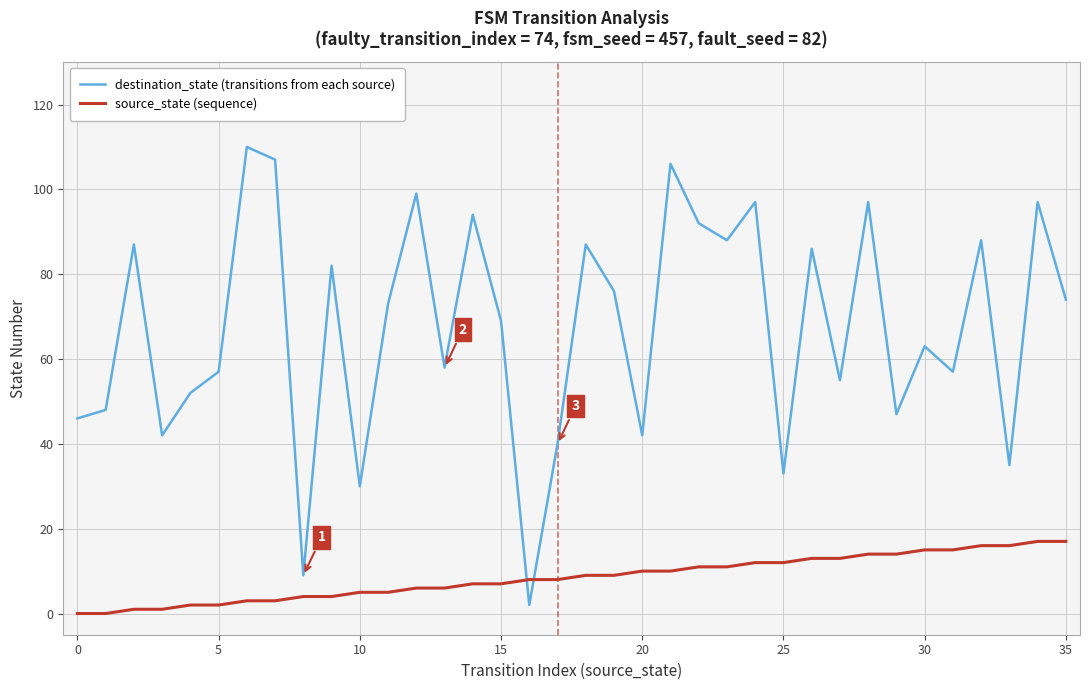

List the series in order of their overall mean, lowest first.

source_state (sequence), destination_state (transitions from each source)